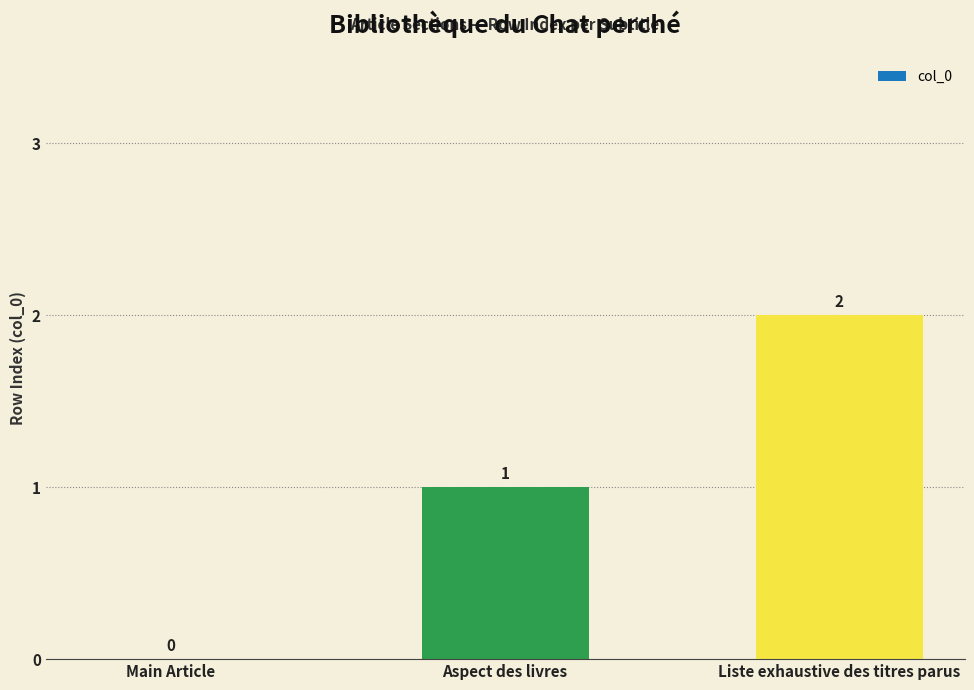

True or false: the data shows 0 at Main Article.

True